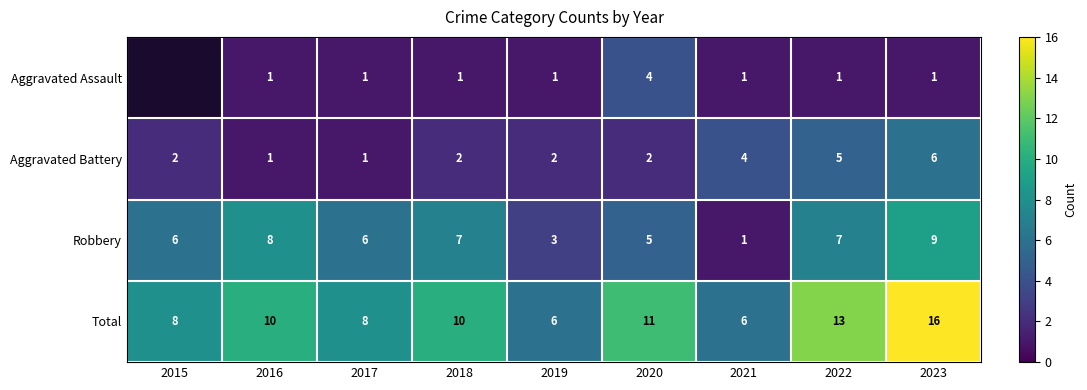

Is the value of Total at 2021 greater than the value of Aggravated Assault at 2017?

Yes